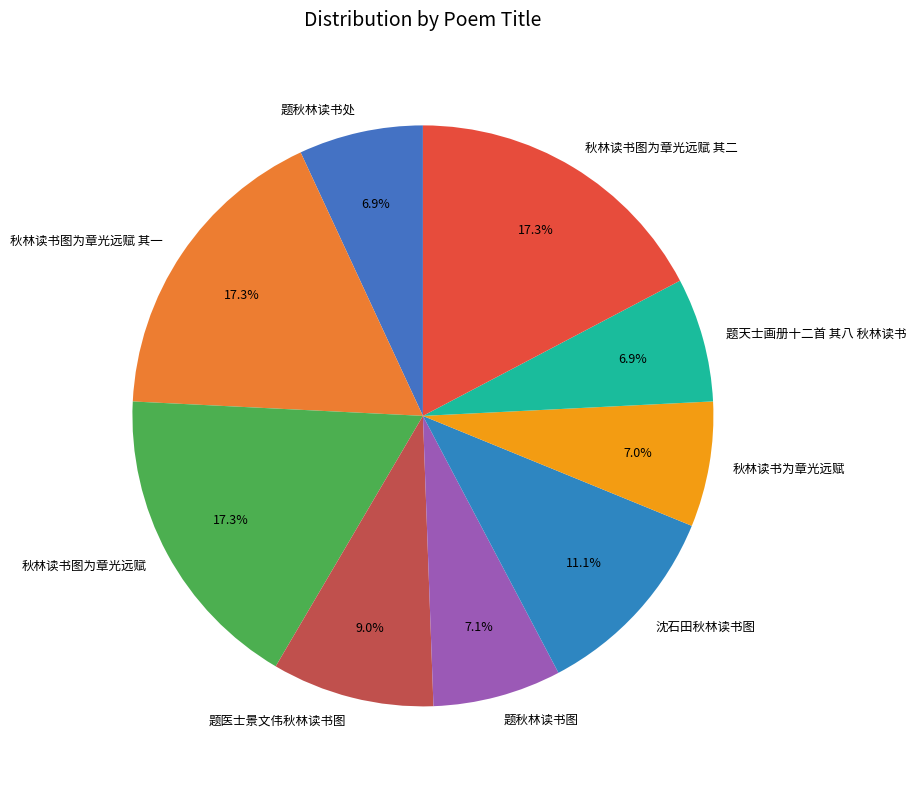

To the nearest percent, what portion does 秋林读书图为章光远赋 represent?

17%